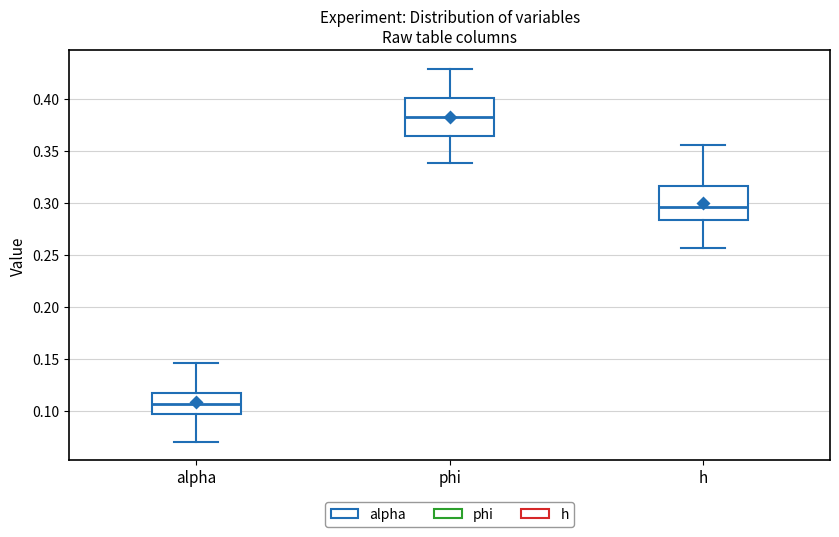

Reading left to right, transcribe this box plot: for each box, give where its median line is, the range the box spans, and where its two whiskers end, as read against the y-axis. The values are not printed on the chart, so give them approximately, as read against the axis.

alpha: median 0.105, box 0.095 to 0.115, whiskers 0.070 to 0.145
phi: median 0.380, box 0.365 to 0.400, whiskers 0.340 to 0.430
h: median 0.295, box 0.285 to 0.315, whiskers 0.255 to 0.355